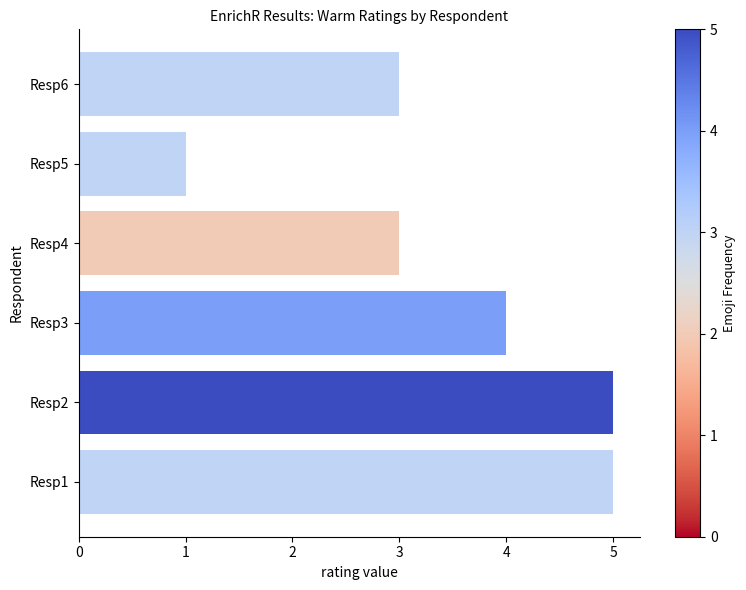

What is the change in value from Resp1 to Resp5?

-4